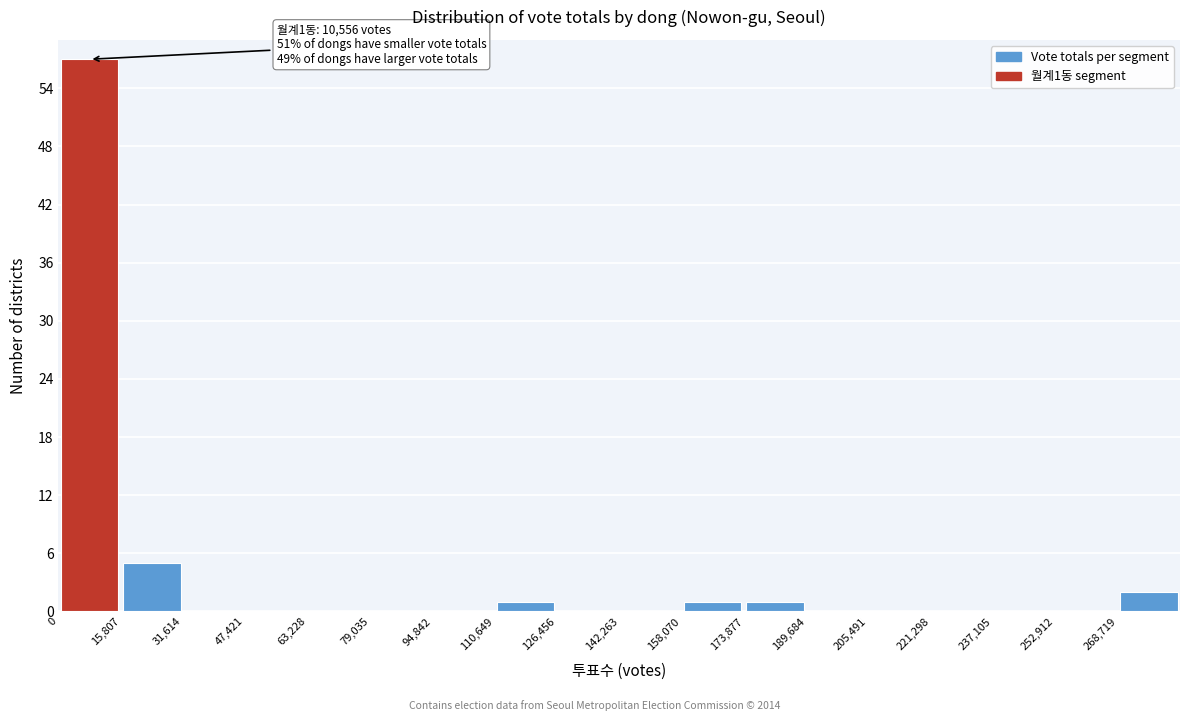

Which range on the x-axis has the tallest bar?

0 to 16000